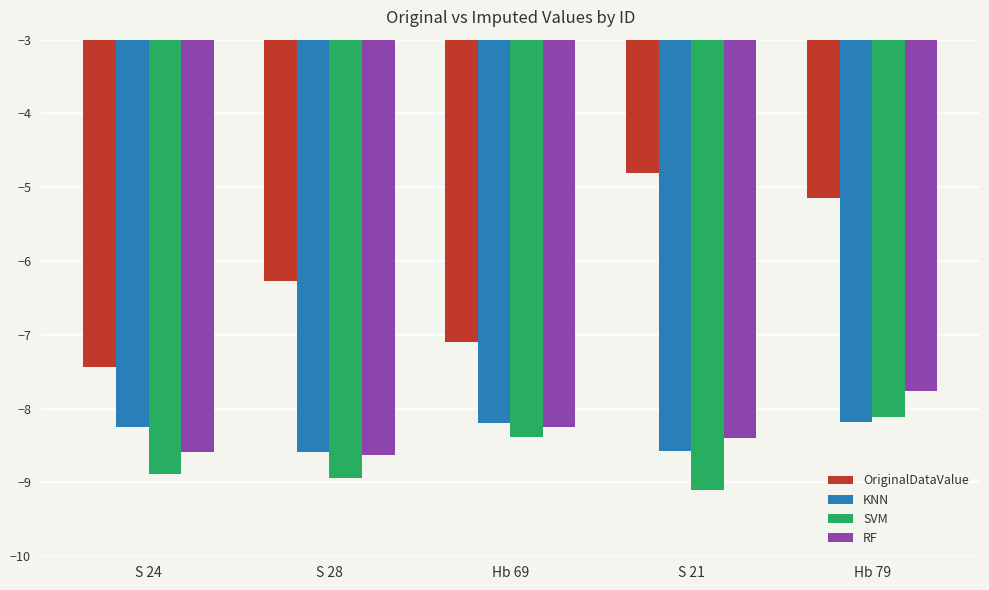

What is the label of the 3rd bar from the right?

Hb 69